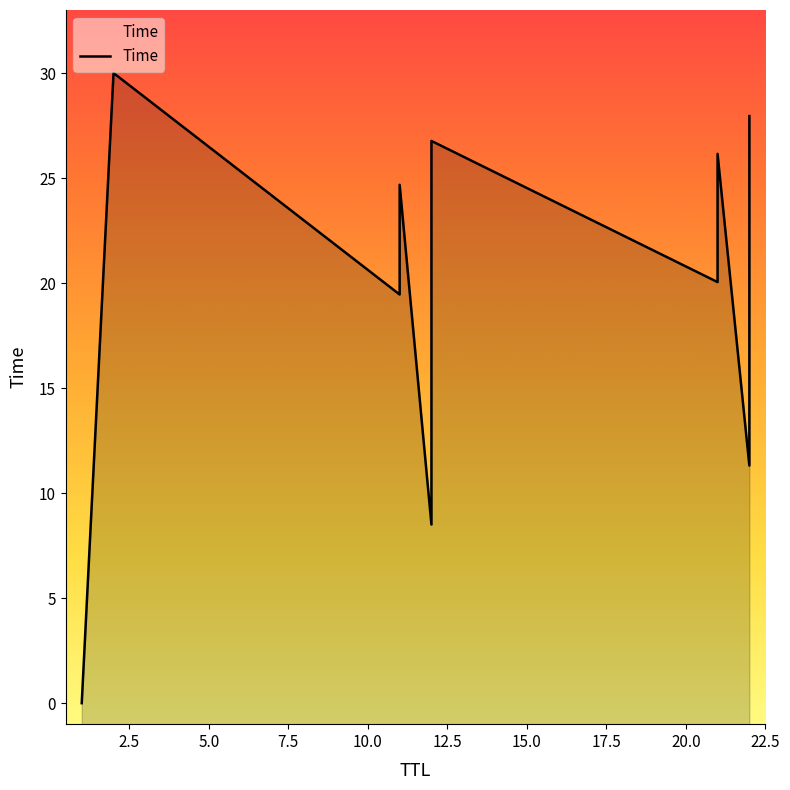

How many interior local peaks (higher than both neighbors) does the data have?

4